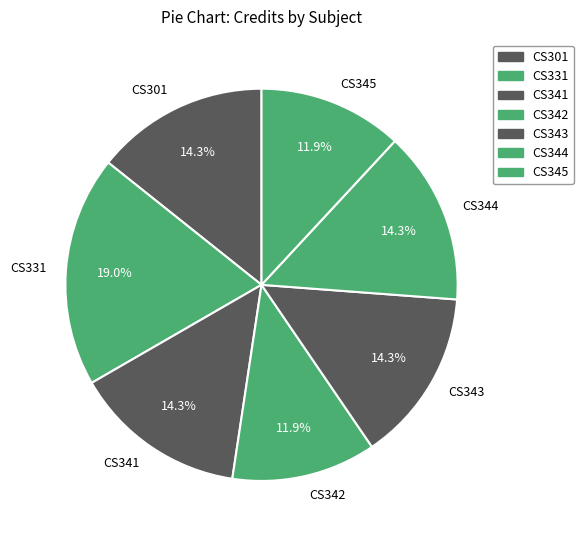

To the nearest percent, what is the difference between the largest and smallest slice percentages?

7%